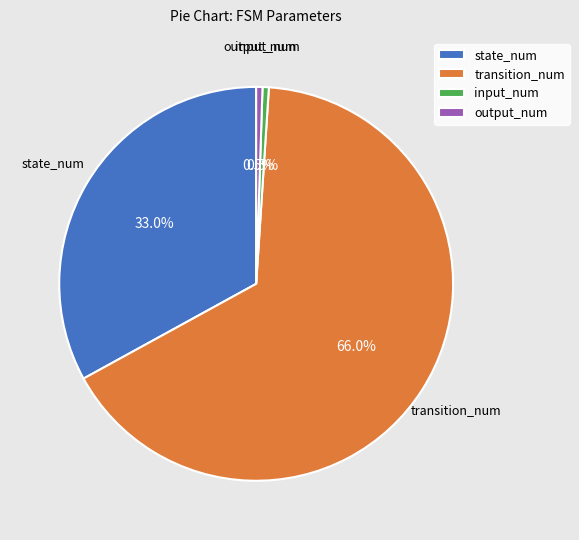

To the nearest percent, what is the combined percentage of output_num and input_num?

1%